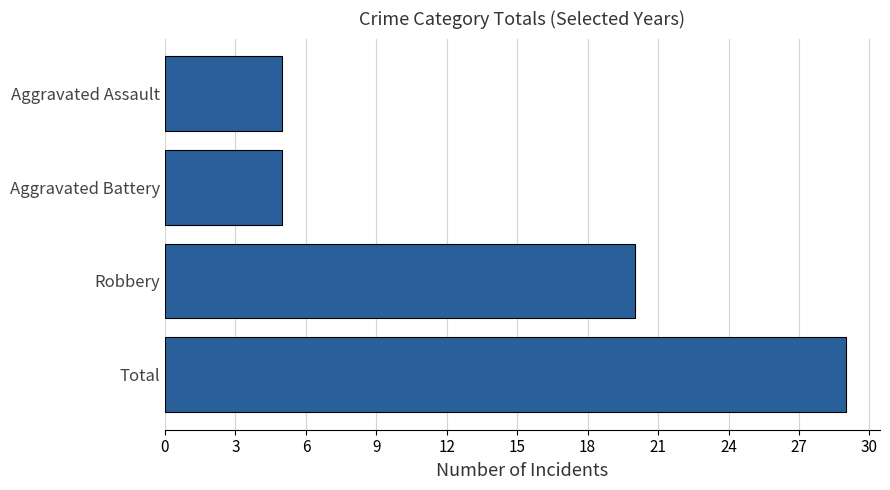

At which label is the value closest to 17?

Robbery